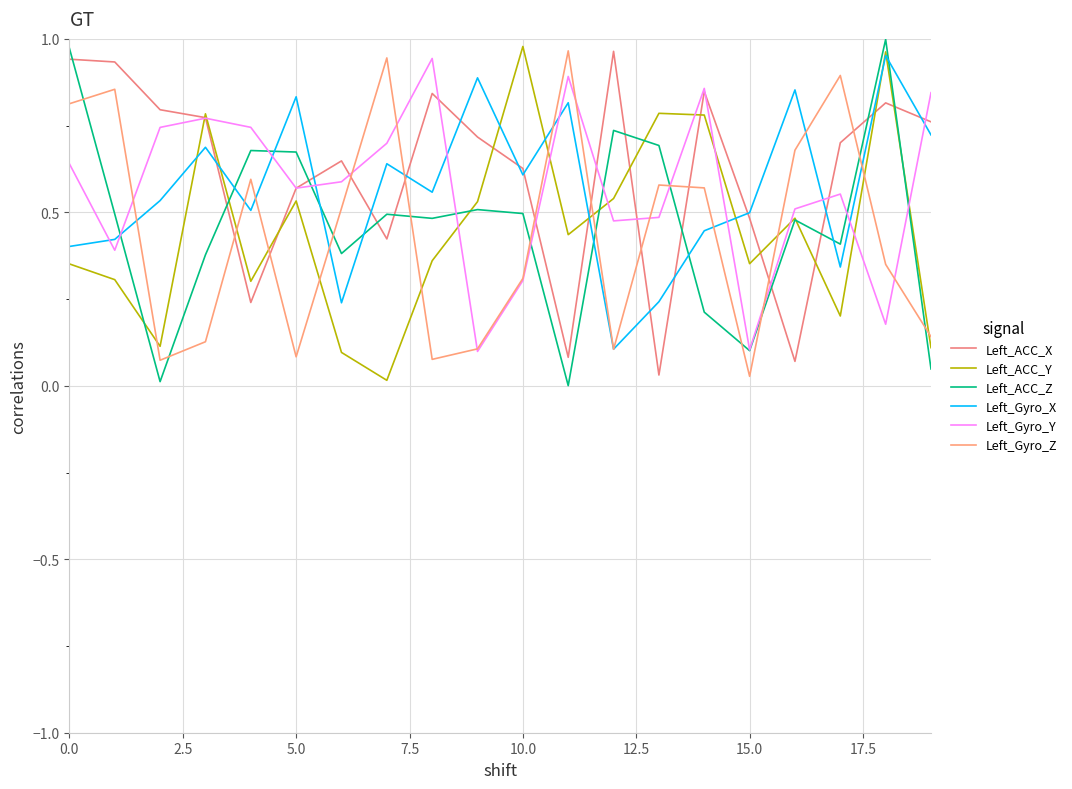

At how many categories does at least one series exceed 0?

20